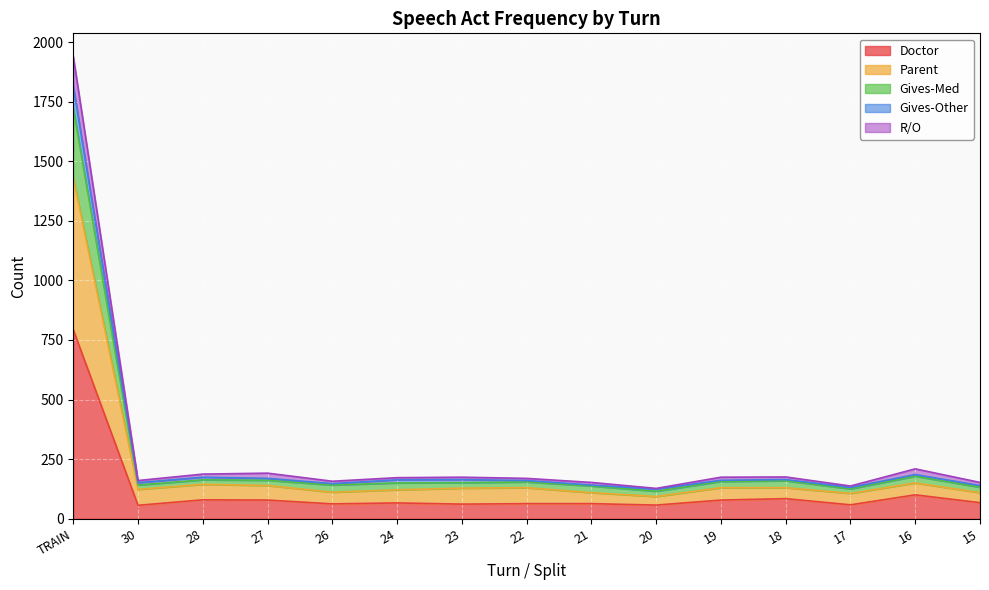

At which category is the sum across all series the highest?

TRAIN